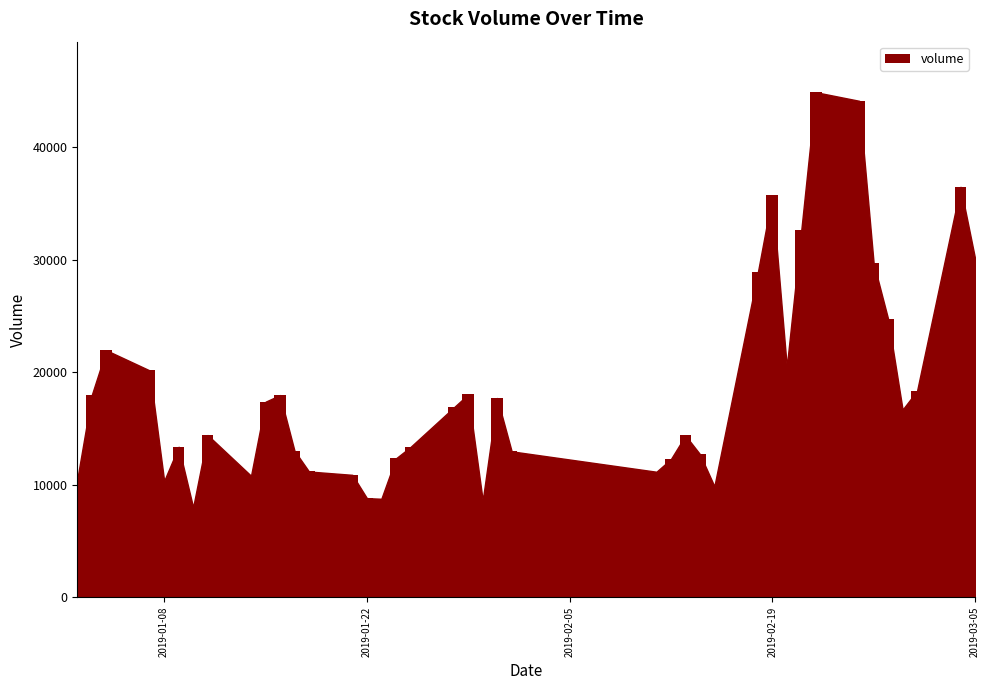

What is the value of the 8th bar from the left?

14424.0